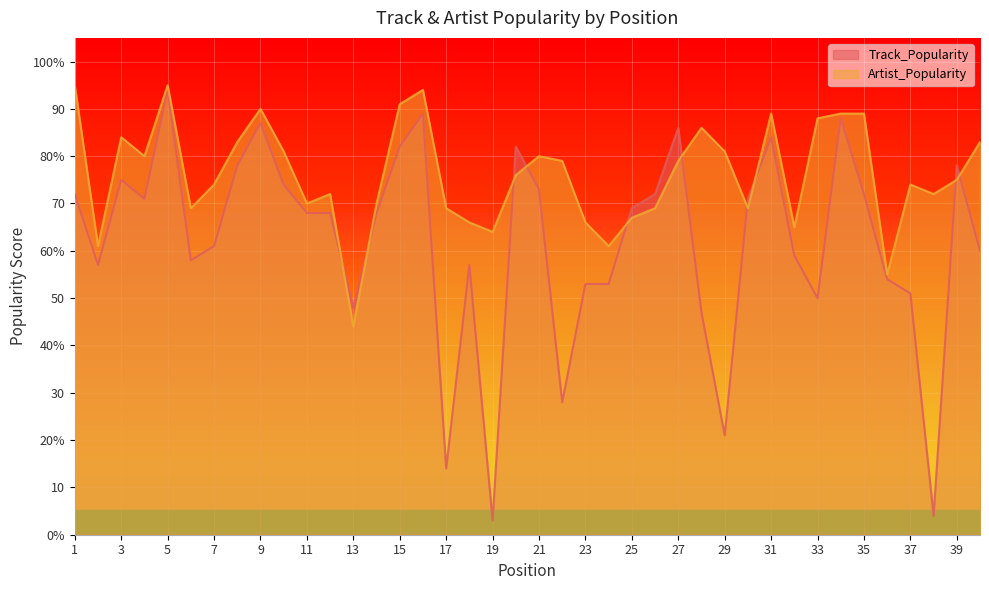

What is the total value across all series at 27?

165.0